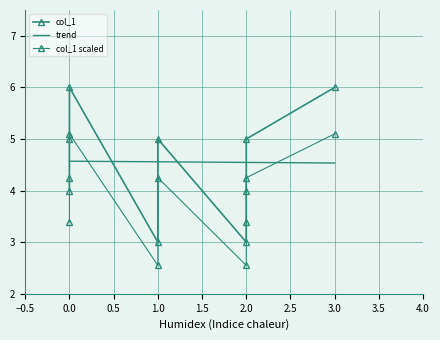

What is the lowest value of the trend series?

4.5